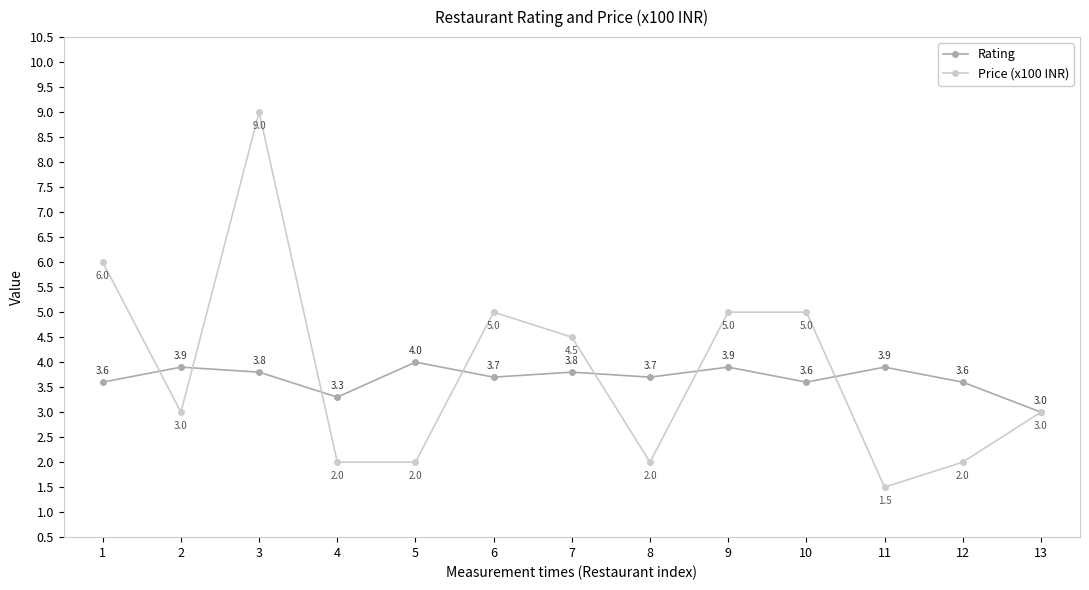

Rank the series at 8 from highest to lowest value.

Rating, Price (x100 INR)